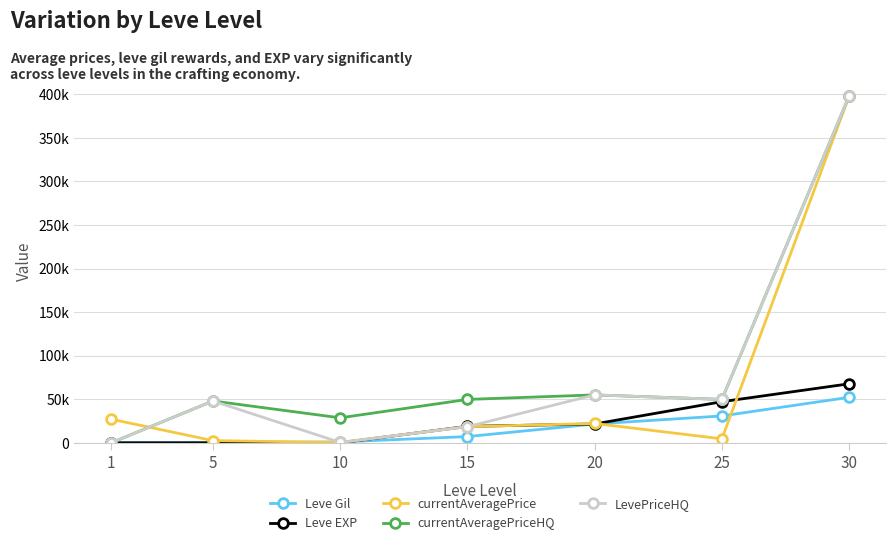

At how many categories does at least one series exceed 246063?

1